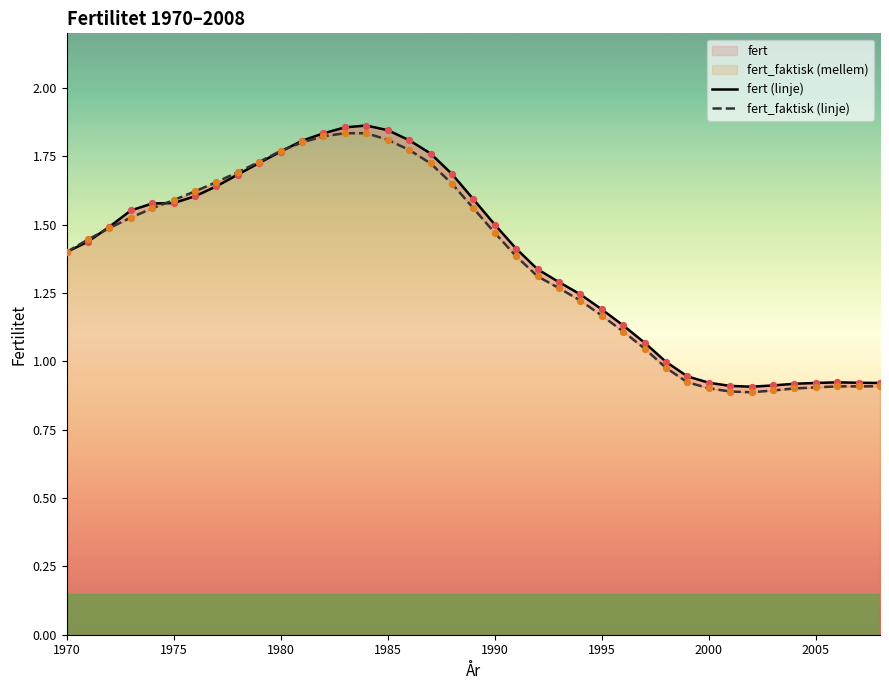

At how many categories does at least one series exceed 0?

39